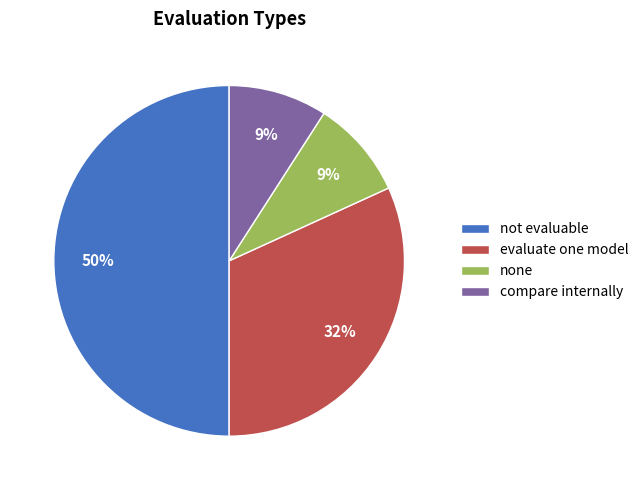

The not evaluable slice represents 50% of the pie. True or false?

True